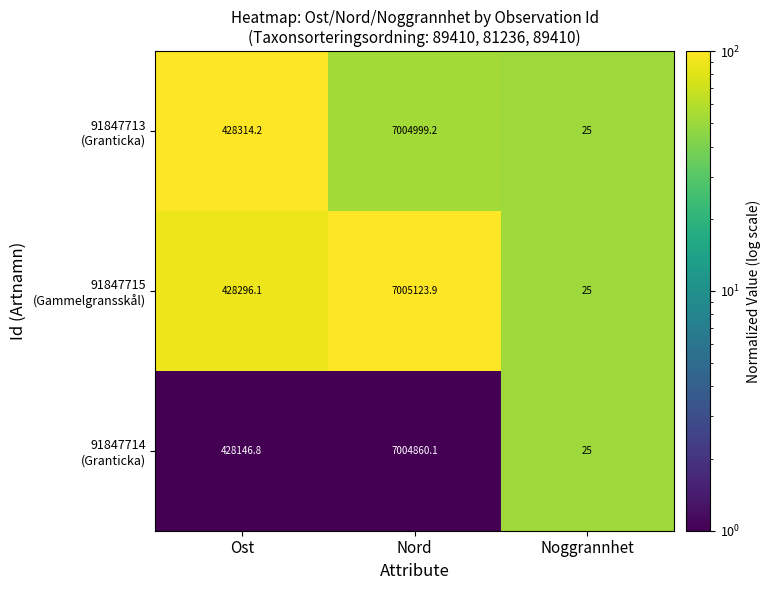

What is the smallest value displayed?

25.0